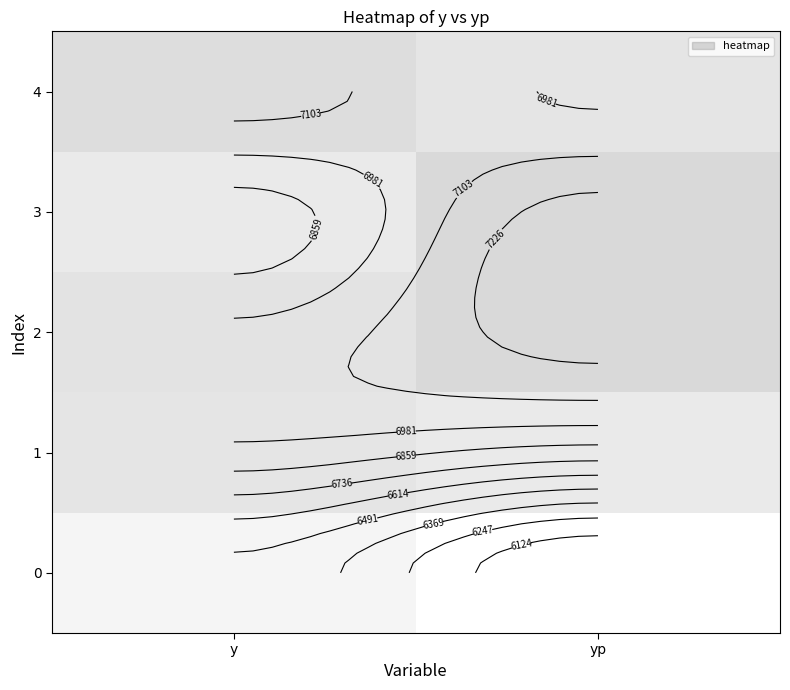

Between yp and y, which is larger?

y